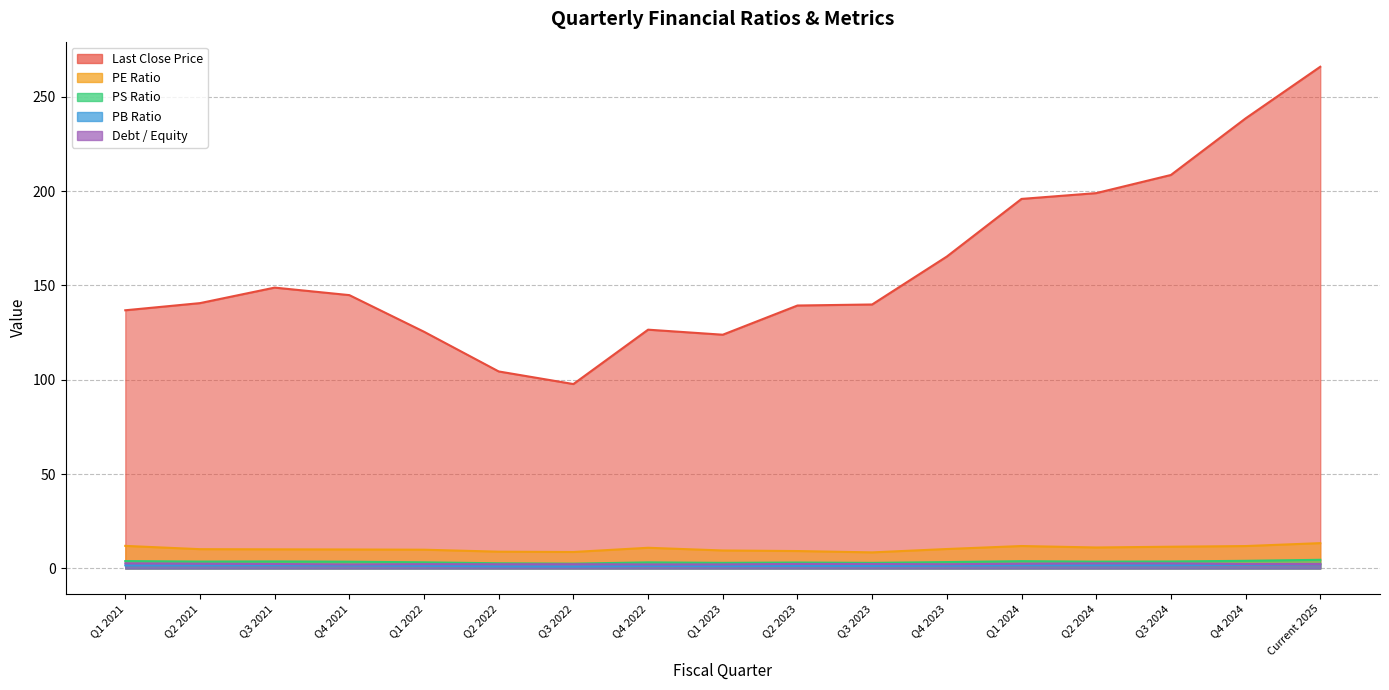

True or false: PE Ratio and PS Ratio intersect in this chart.

False